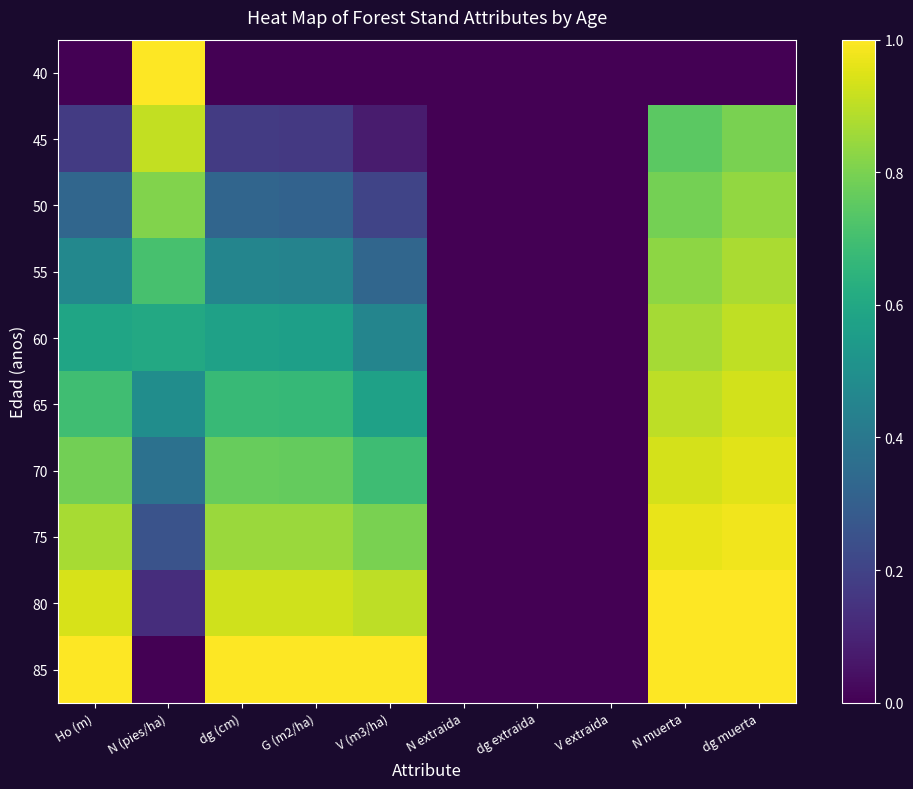

At which category is the sum across all series the highest?

dg muerta